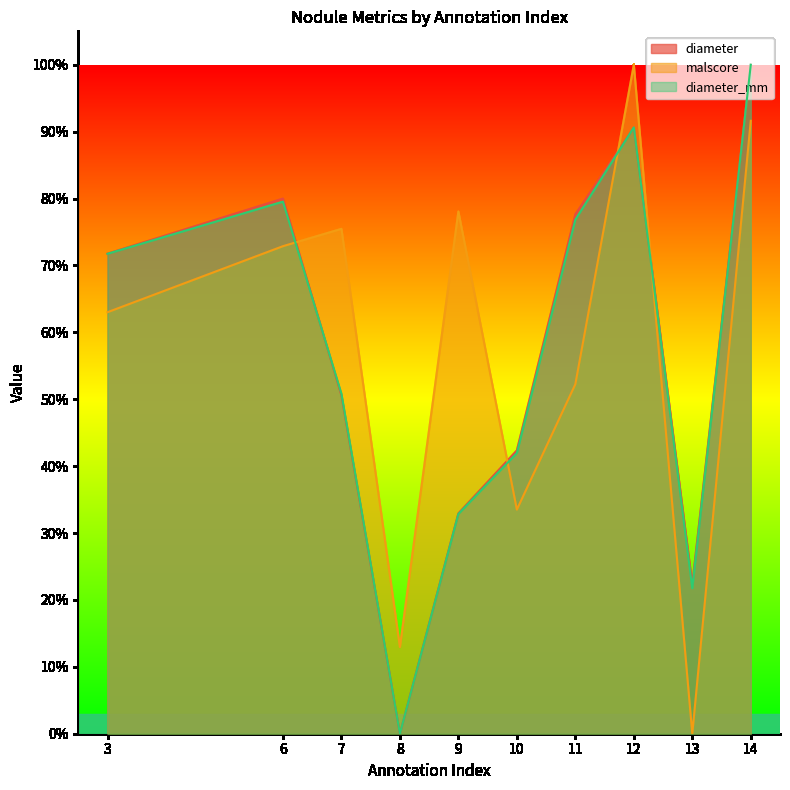

Does the chart display data point markers on the line(s)?

No